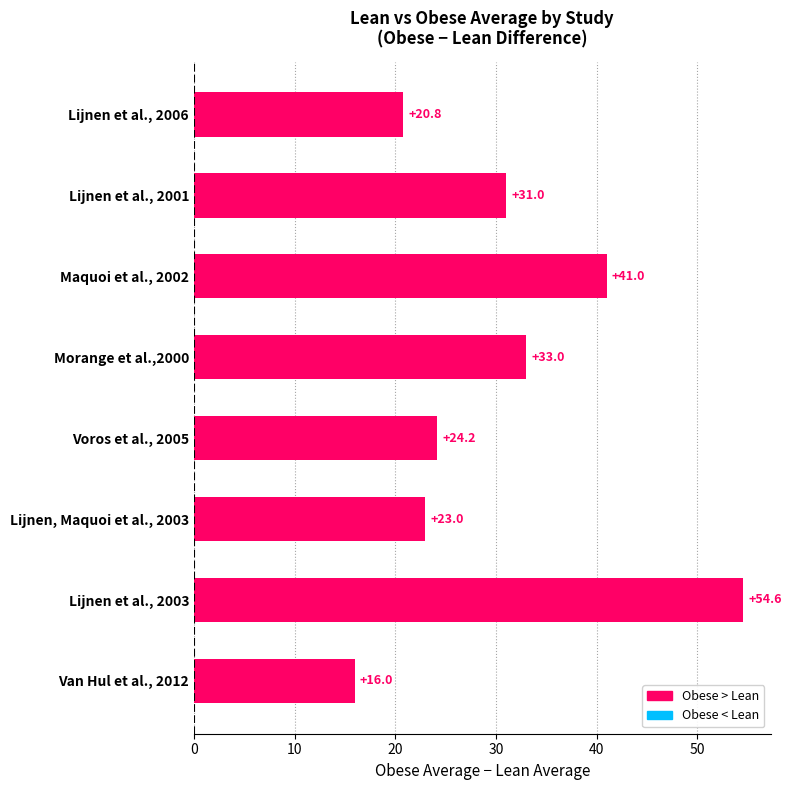

At which category does the chart reach its minimum across all series?

Van Hul et al., 2012